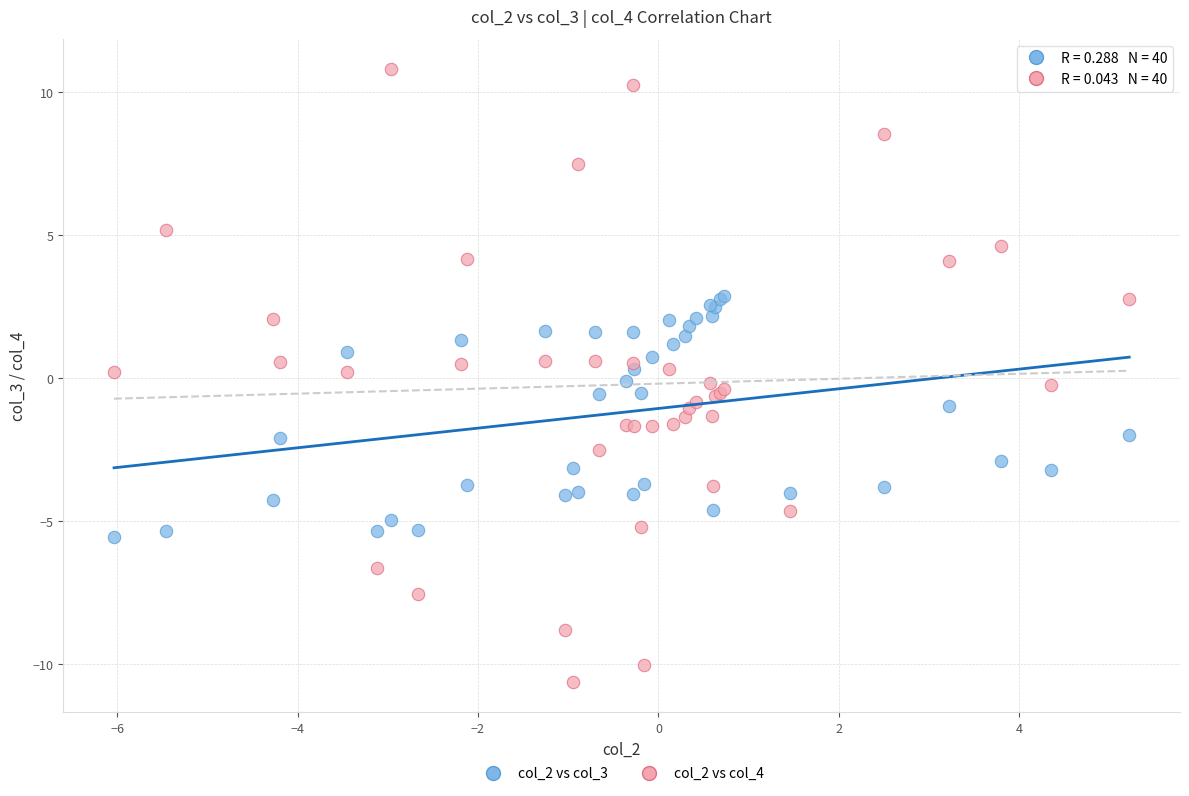

What is the X range (max minus min) for the scatter plot?

11.3